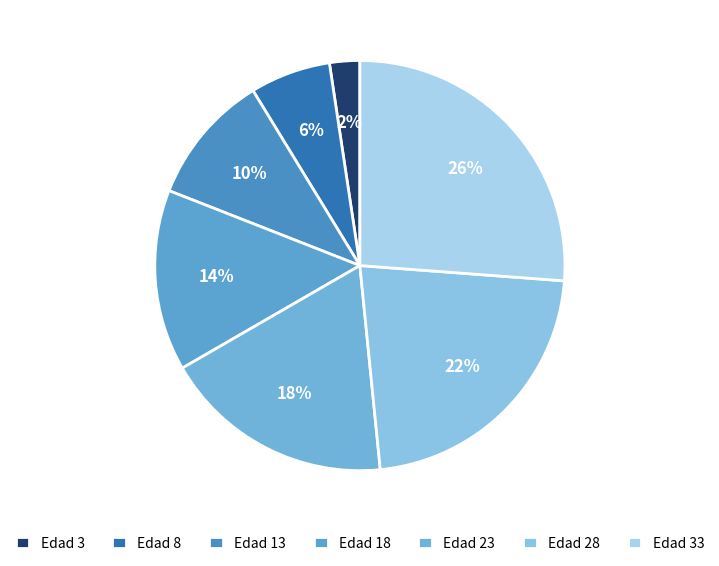

How many slices are in this pie chart?

7